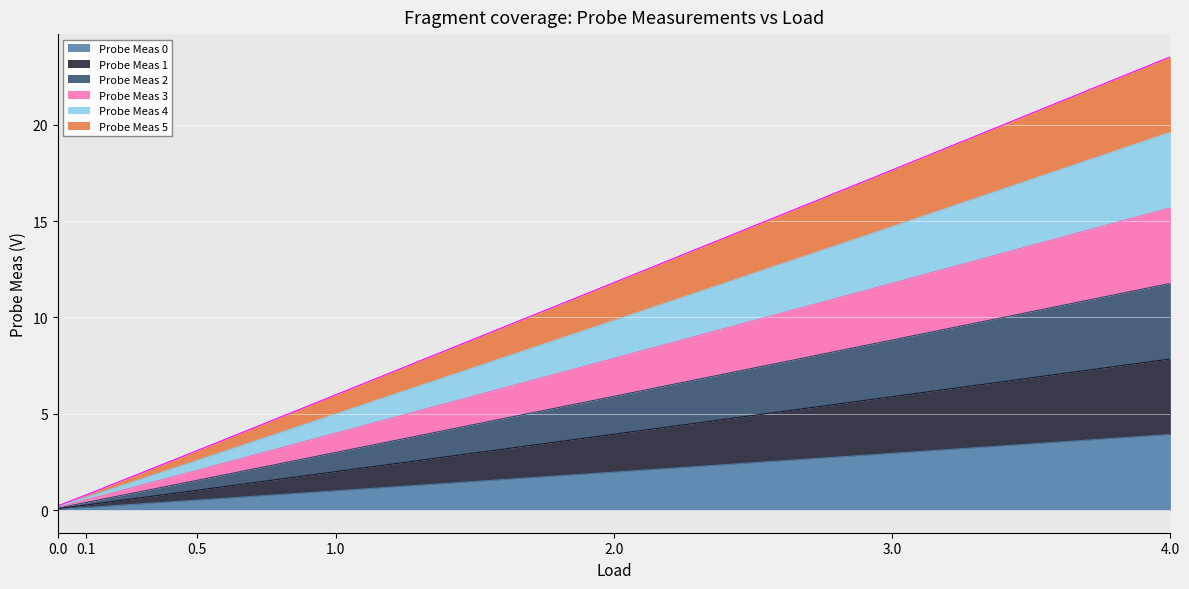

Is the value of Probe Meas 5 at 0.5 greater than the value of Probe Meas 1 at 1?

No